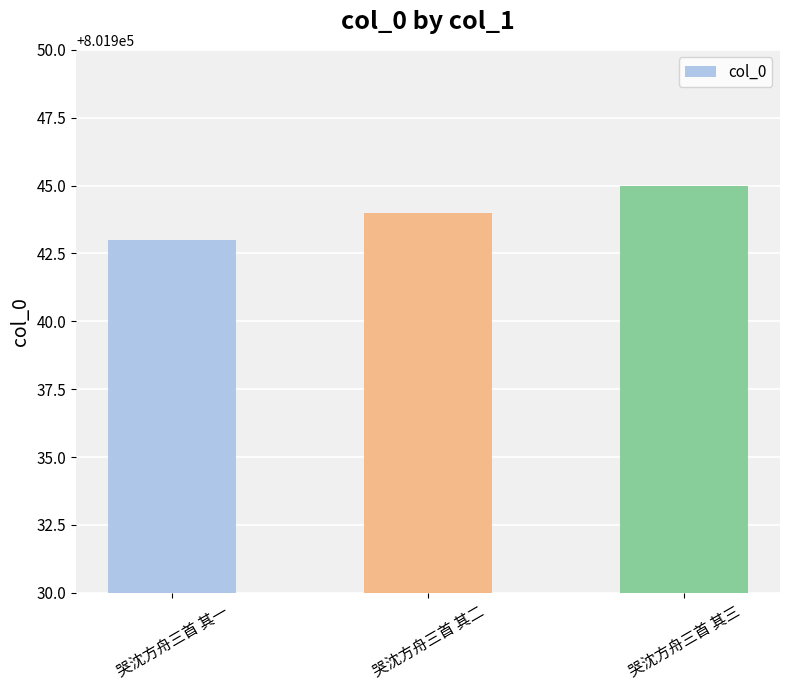

What is the smallest value displayed?

801943